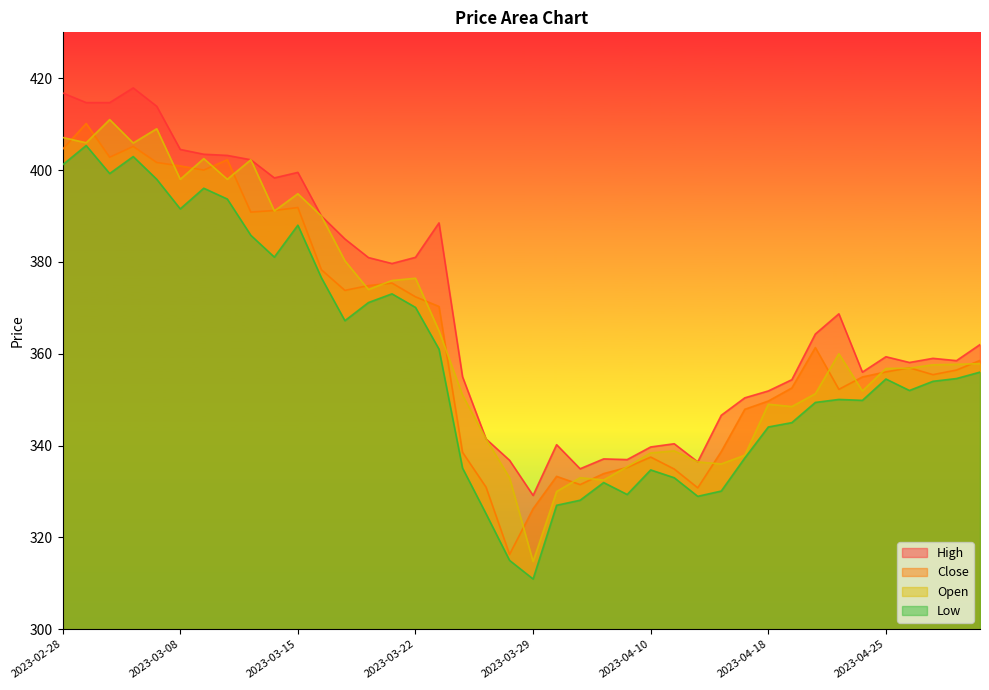

At which label does Open first exceed 357?

2023-02-28